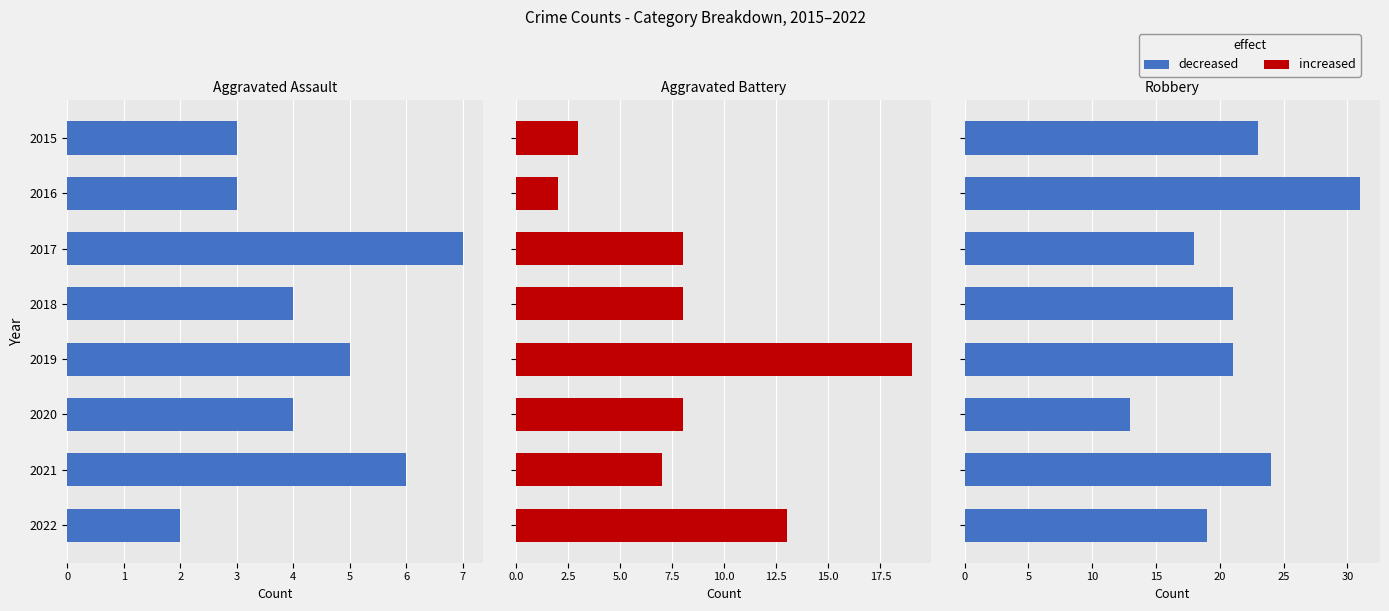

Rank the series at 2020 from lowest to highest value.

Aggravated Assault, Aggravated Battery, Robbery